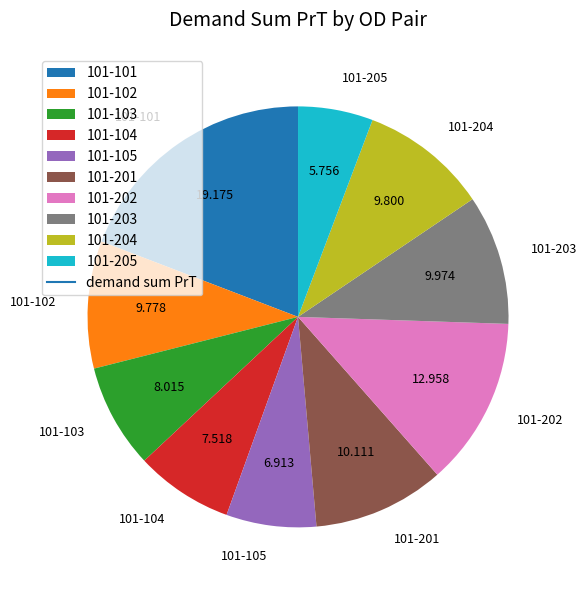

Does 101-105 account for over 50% of the chart?

No